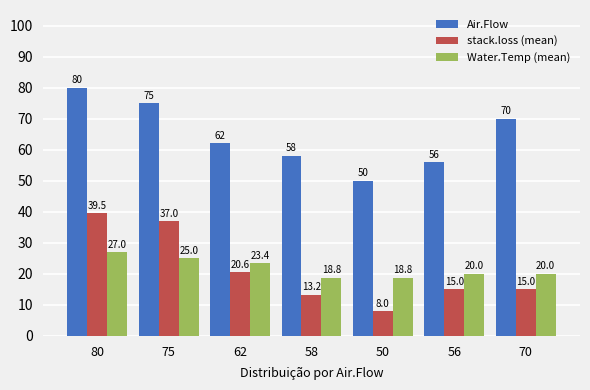

Reading left to right, list all the values displayed in this chart.

Air.Flow: 80.0	75.0	62.0	58.0	50.0	56.0	70.0
stack.loss (mean): 39.5	37.0	20.6	13.2	8.0	15.0	15.0
Water.Temp (mean): 27.0	25.0	23.4	18.8	18.8	20.0	20.0